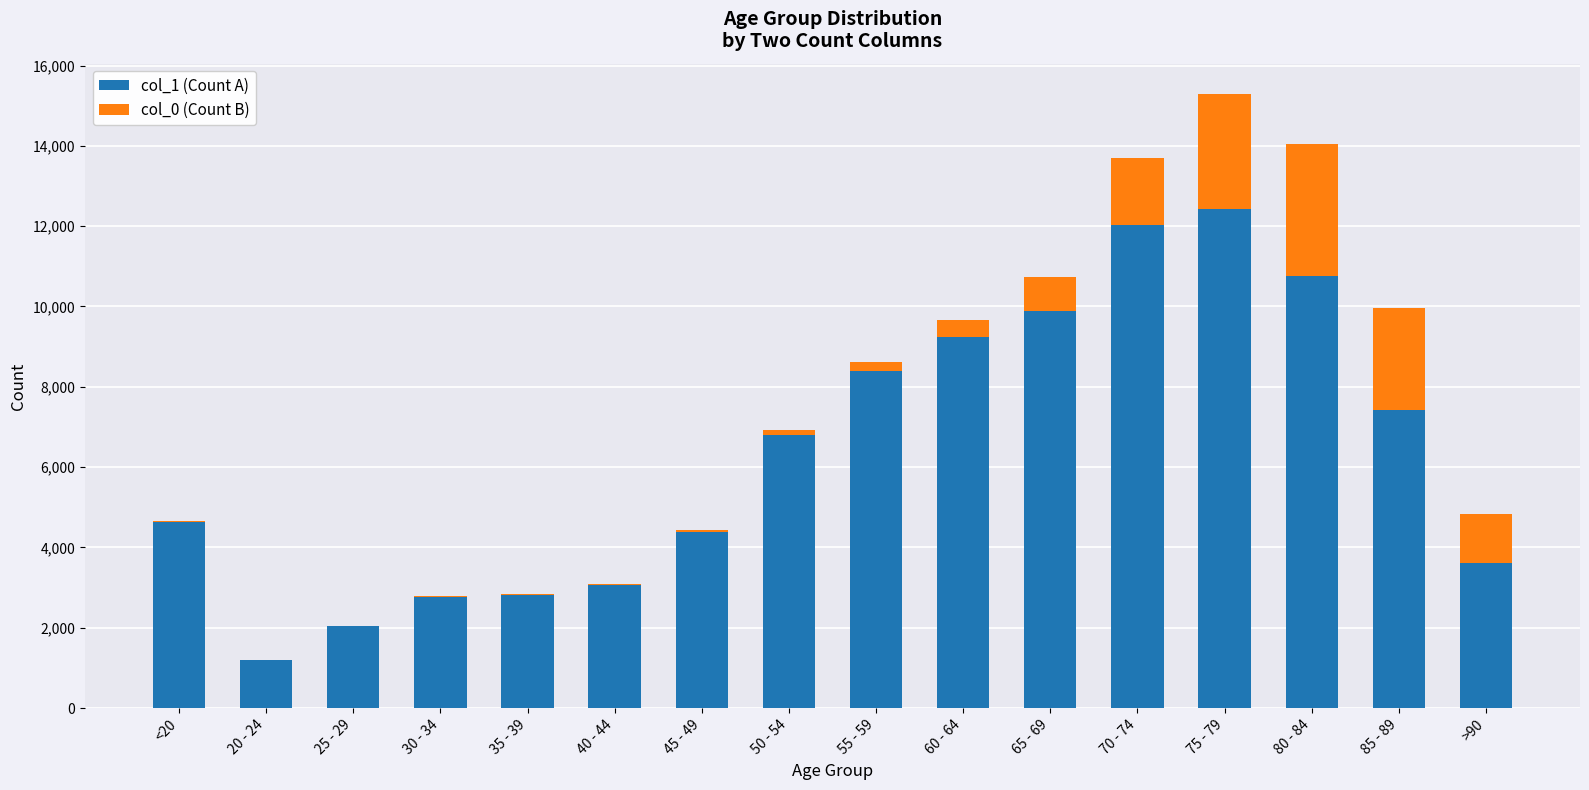

At which category is the sum across all series the highest?

75 - 79